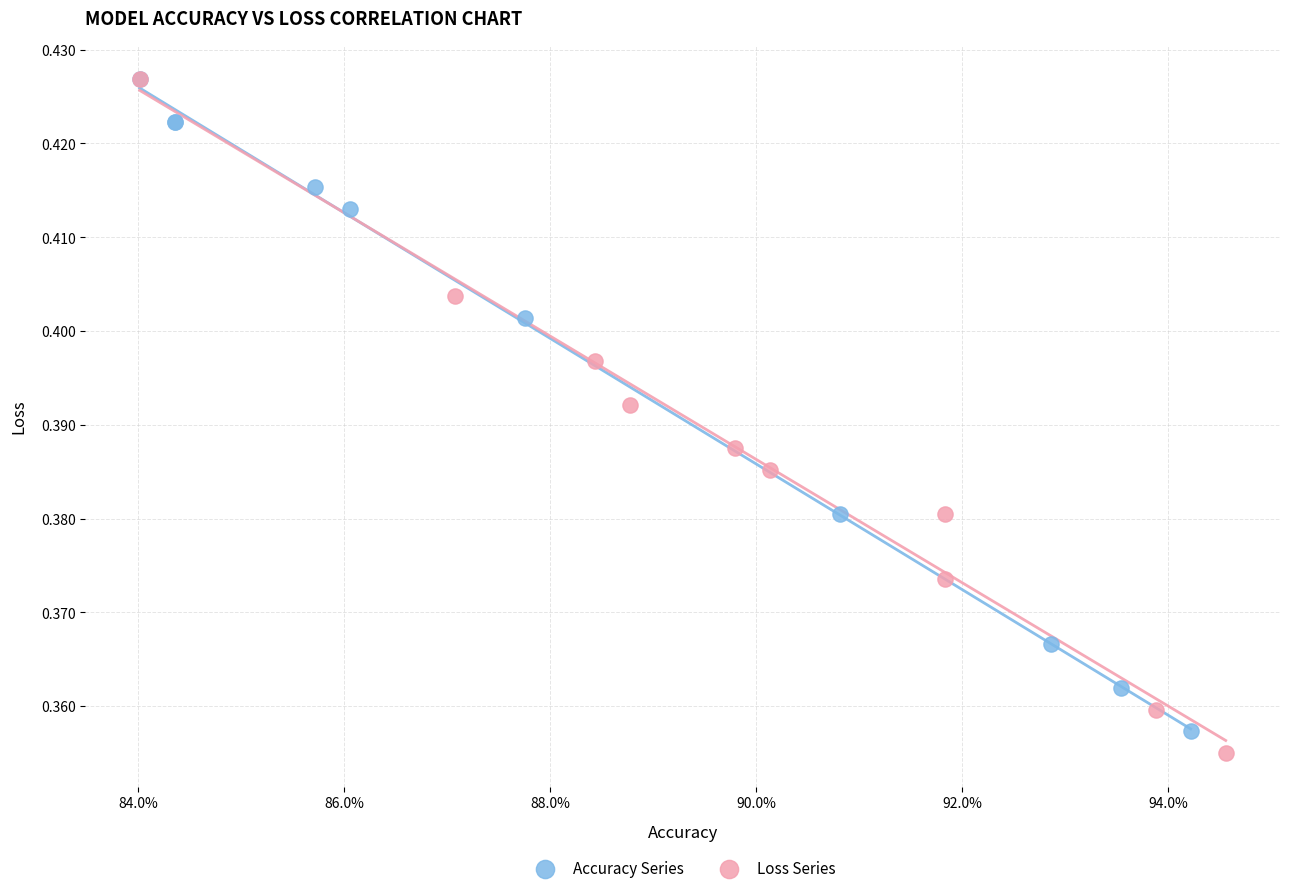

What are all the series names shown in the legend?

Accuracy Series, Loss Series